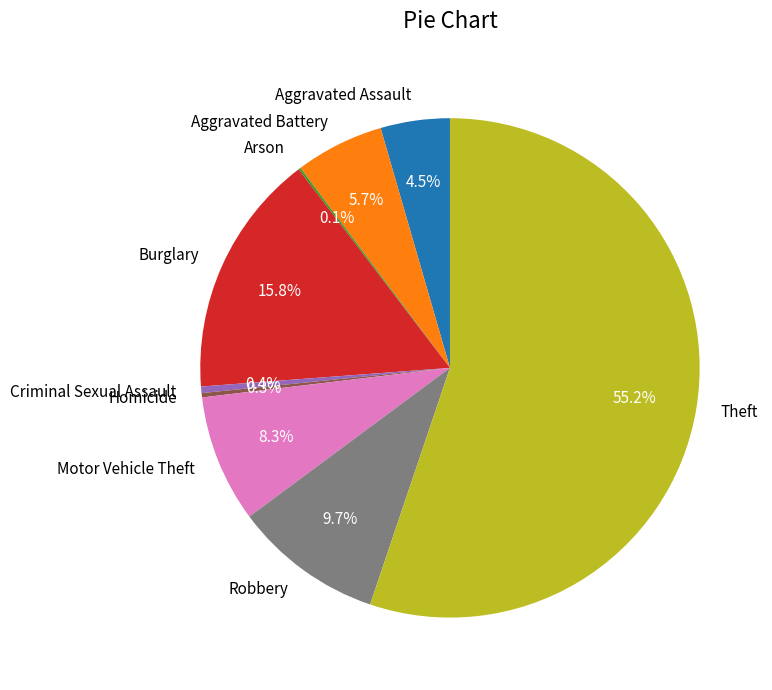

The Theft slice represents 55% of the pie. True or false?

True